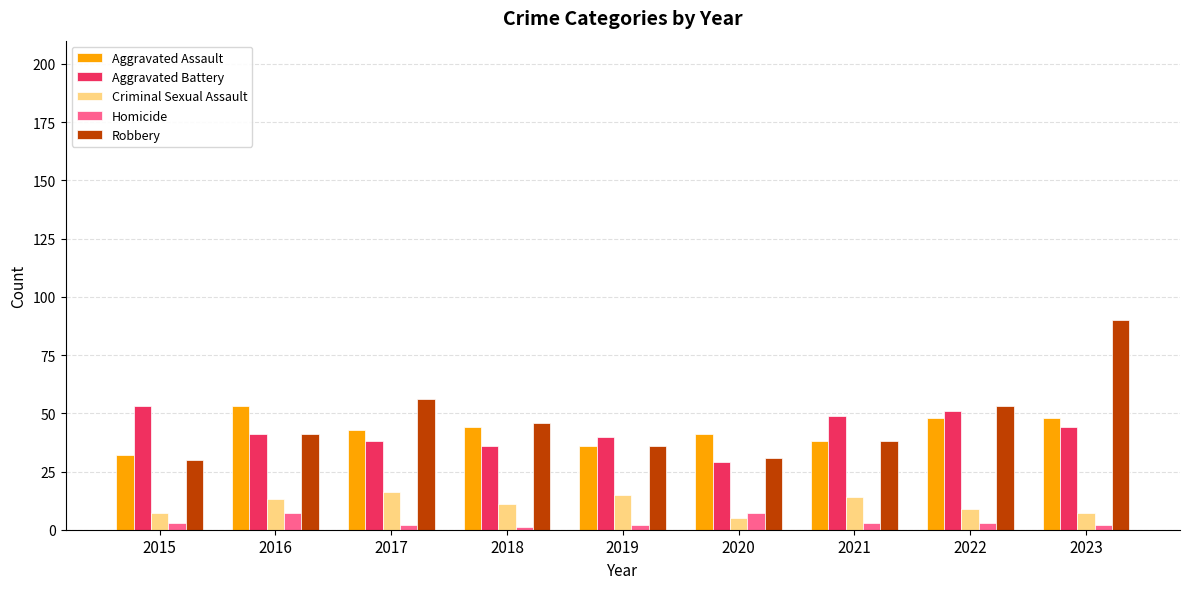

What are all the series names shown in the legend?

Aggravated Assault, Aggravated Battery, Criminal Sexual Assault, Homicide, Robbery